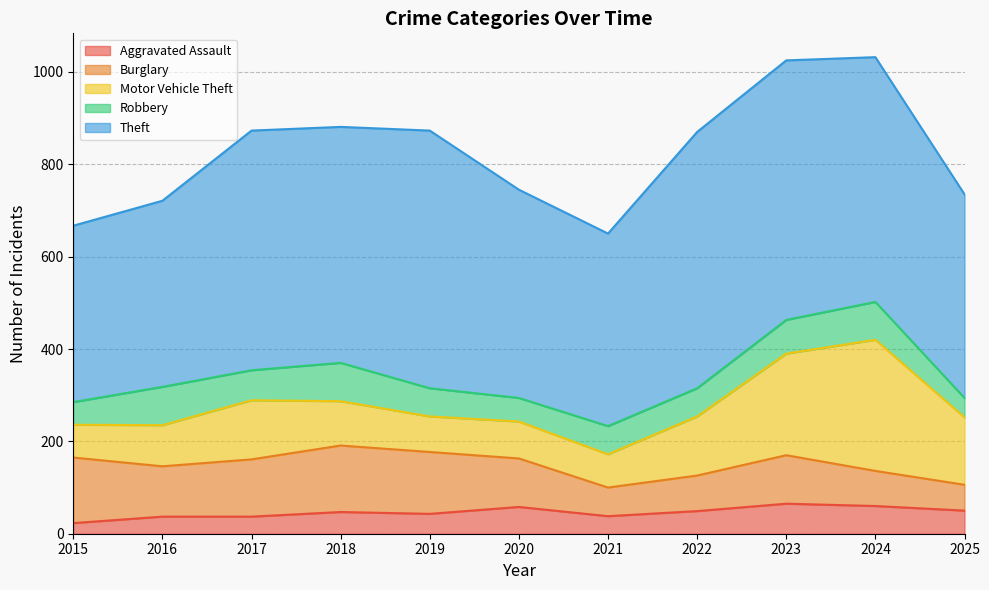

The value of Burglary at 2024 is 133. True or false?

False